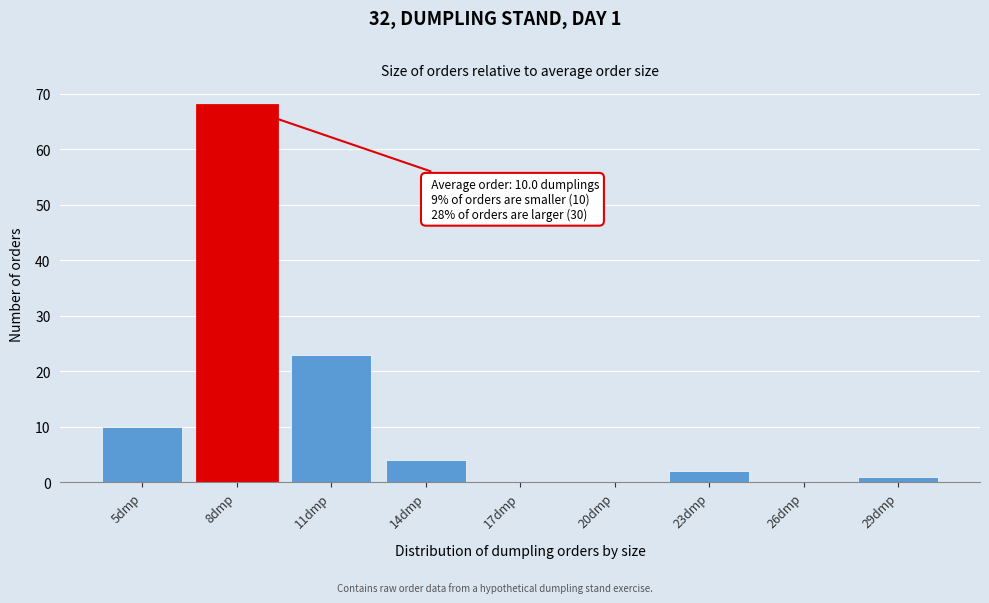

Reading left to right, list all the values displayed in this chart.

5dmp=10	8dmp=68	11dmp=23	14dmp=4	17dmp=0	20dmp=0	23dmp=2	26dmp=0	29dmp=1